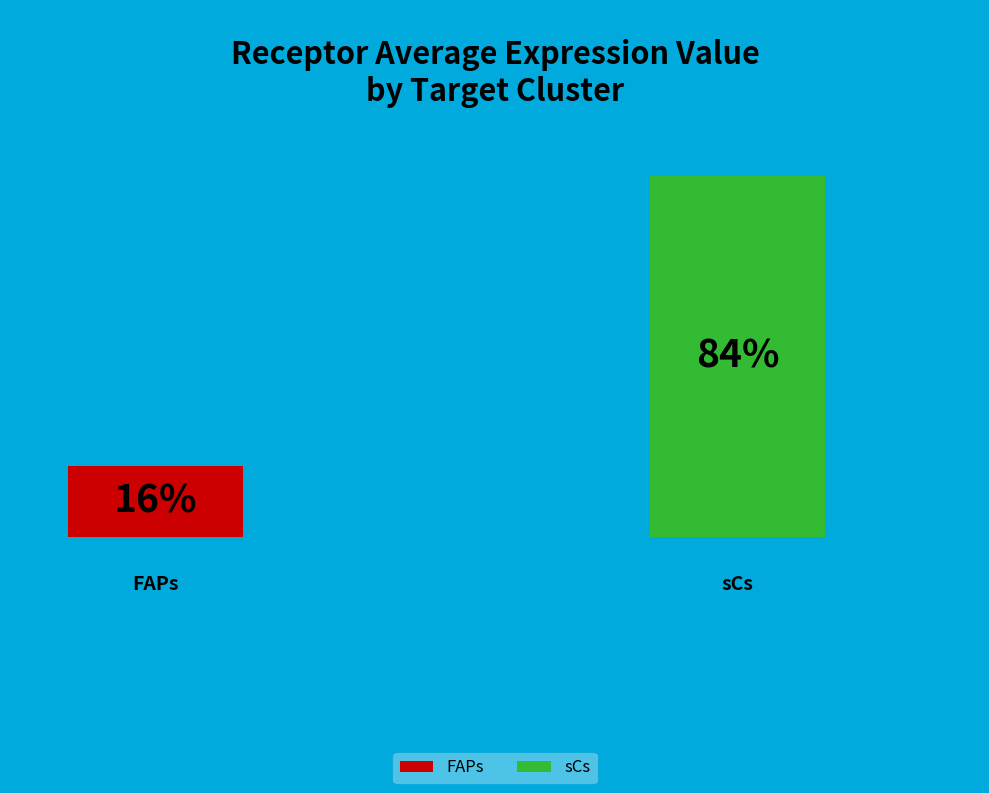

True or false: FAPs accounts for 25% of the total.

False